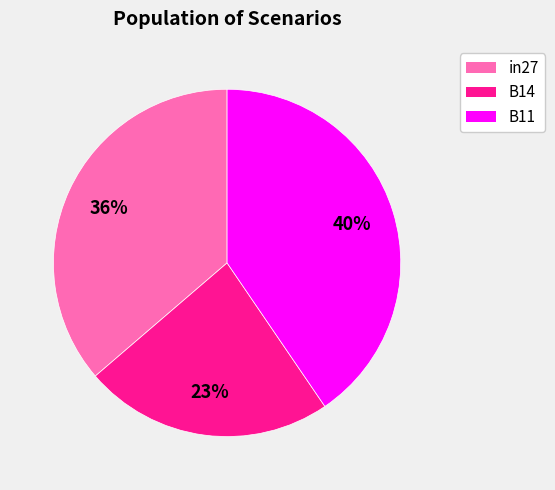

To the nearest percent, what is the difference between the largest and smallest slice percentages?

17%